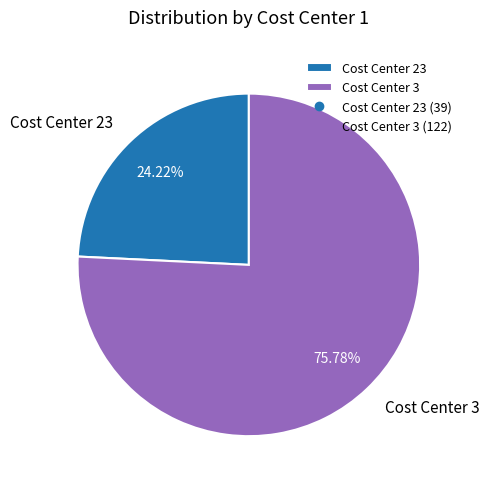

What percentage do Cost Center 23 and Cost Center 3 together represent?

100.0%